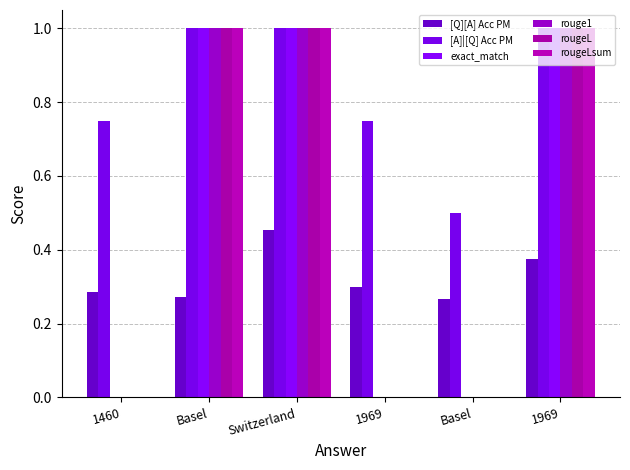

The [Q][A] Acc PM series shows 0.3 at 1460. True or false?

True